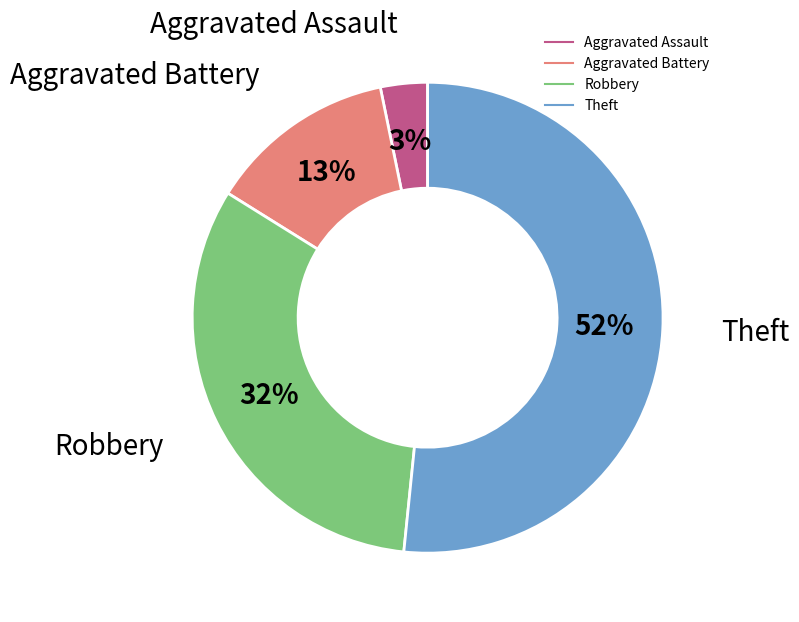

How many segments does this pie chart have?

4